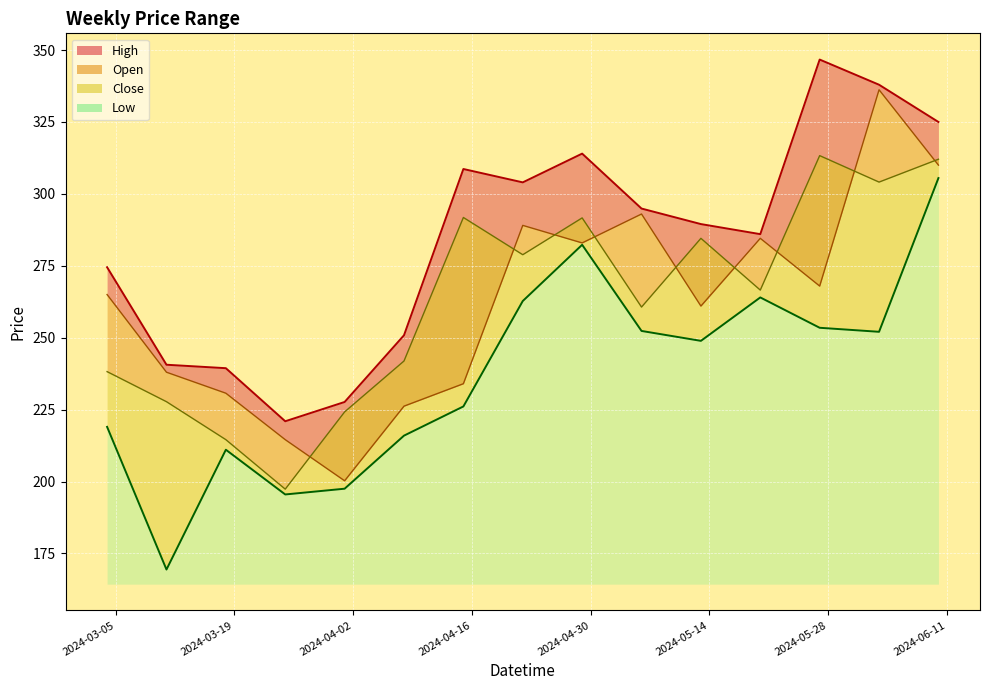

What is the maximum value shown in the chart?

346.7